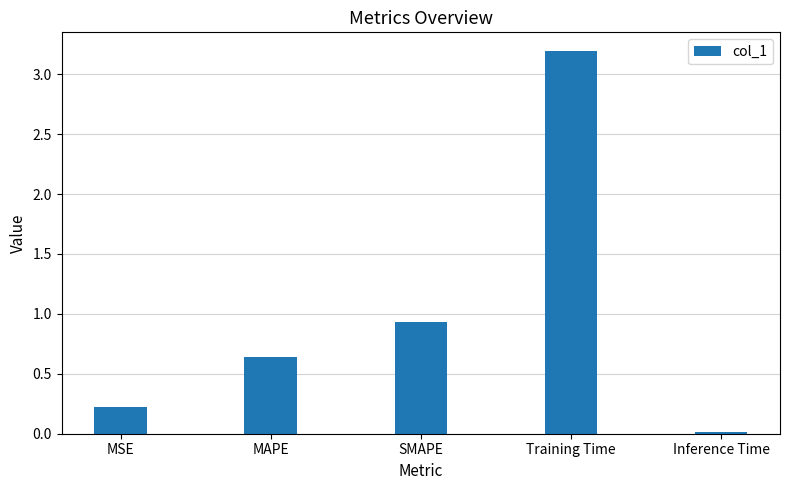

List the labels in order of value, largest first.

Training Time, SMAPE, MAPE, MSE, Inference Time